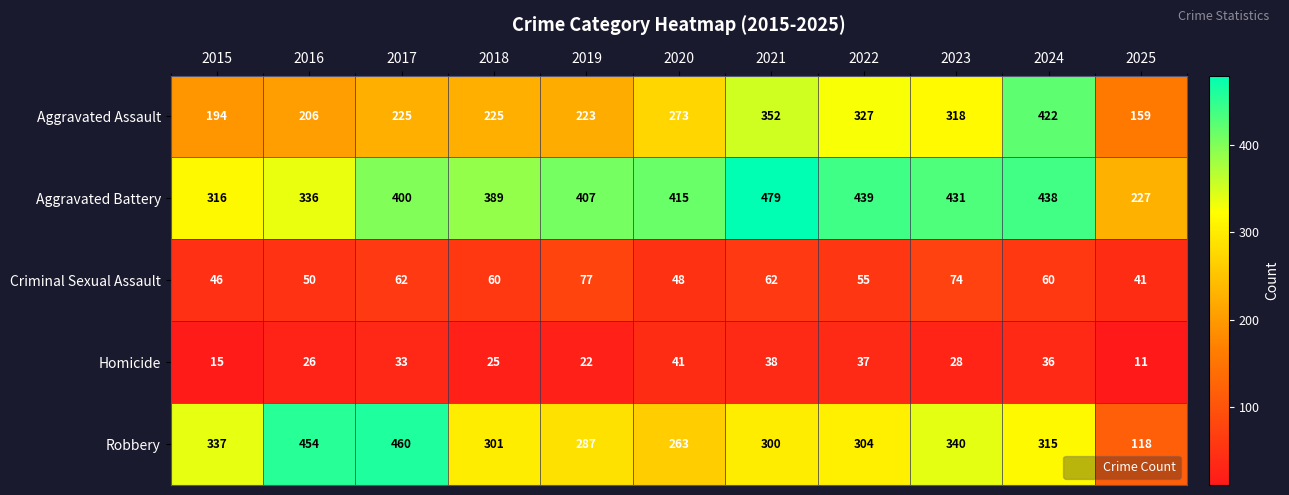

What is the minimum value shown in the chart?

11